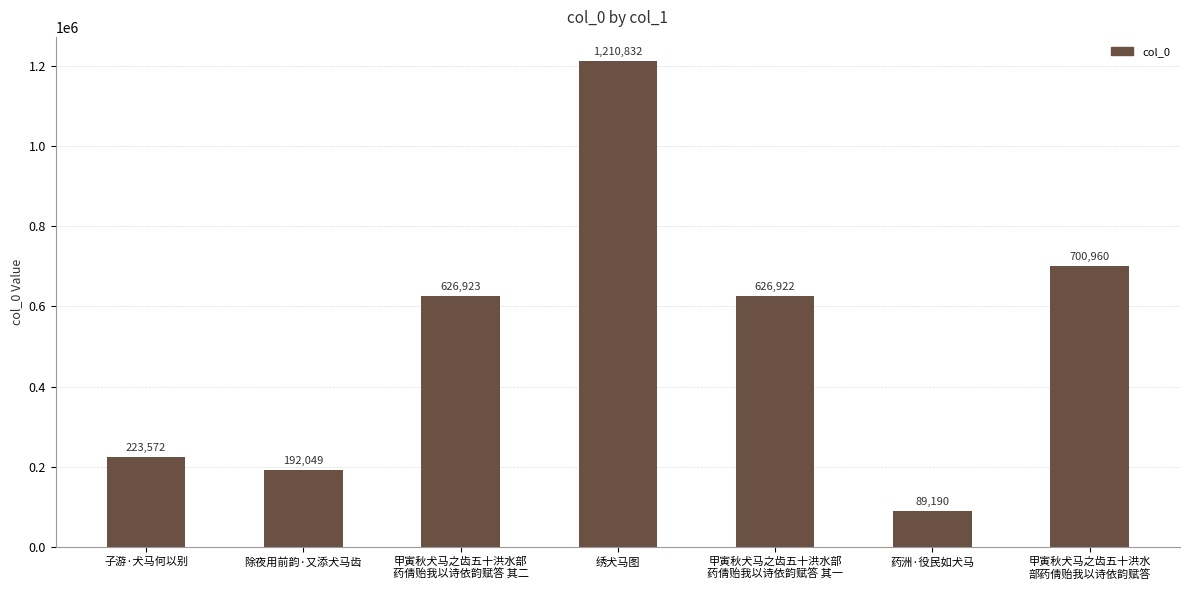

Reading left to right, transcribe all the data shown in this chart.

子游·犬马何以别=223572	除夜用前韵·又添犬马齿=192049	甲寅秋犬马之齿五十洪水部
药倩贻我以诗依韵赋答 其二=626923	绣犬马图=1210832	甲寅秋犬马之齿五十洪水部
药倩贻我以诗依韵赋答 其一=626922	药洲·役民如犬马=89190	甲寅秋犬马之齿五十洪水
部药倩贻我以诗依韵赋答=700960